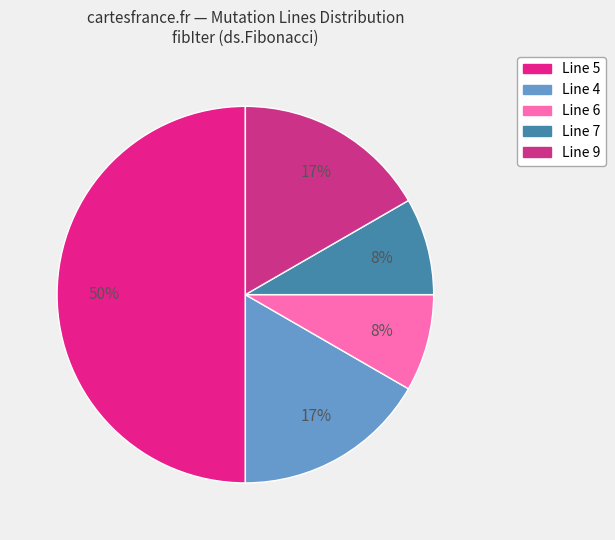

How many slices are in this pie chart?

5